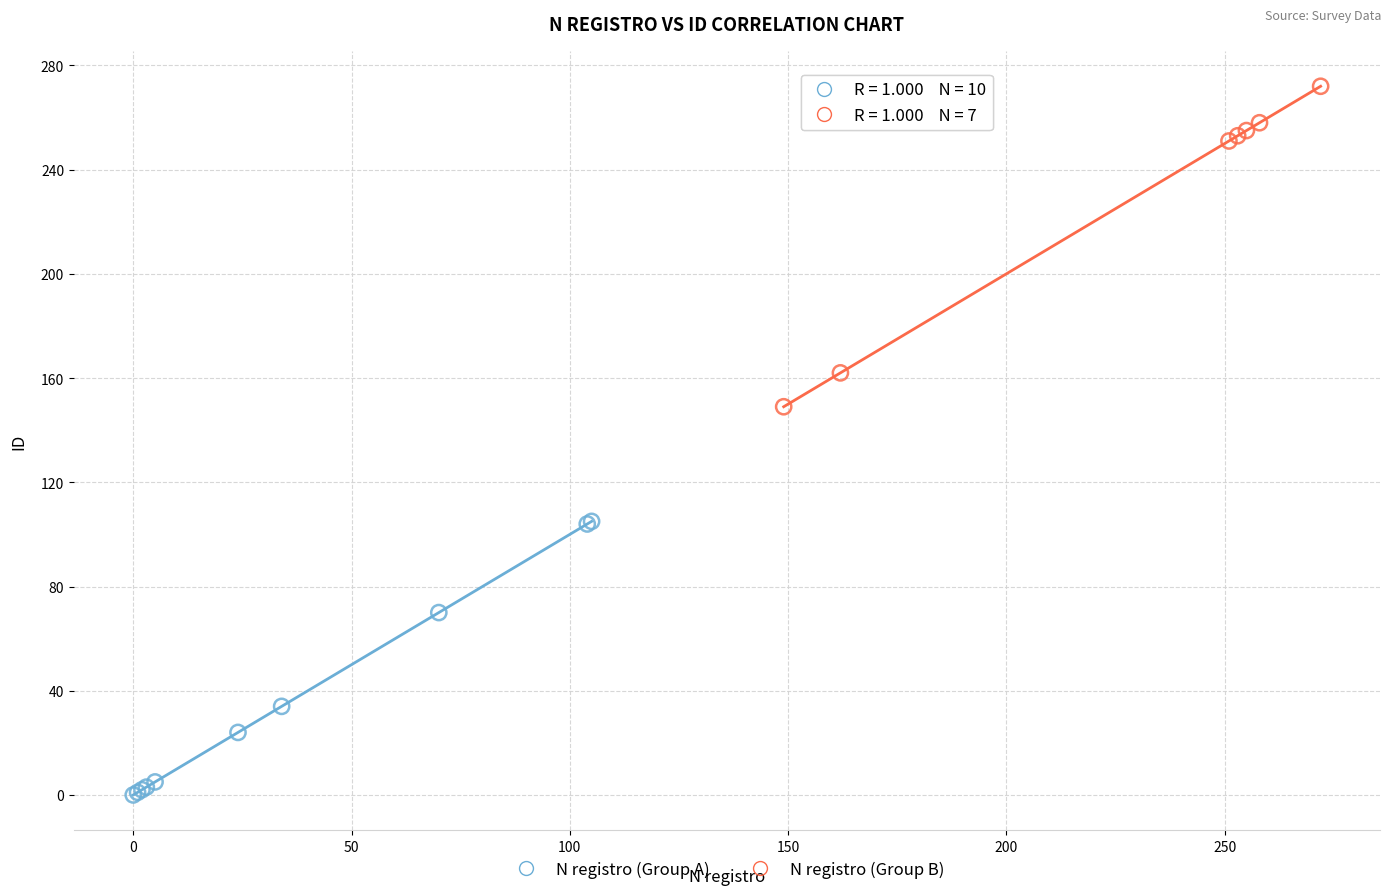

Which series reaches the minimum Y coordinate?

N registro (Group A)